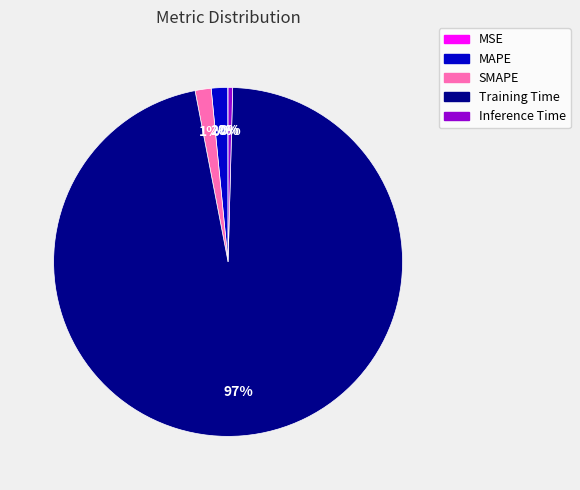

Do MAPE and SMAPE together represent more than half of the pie?

No